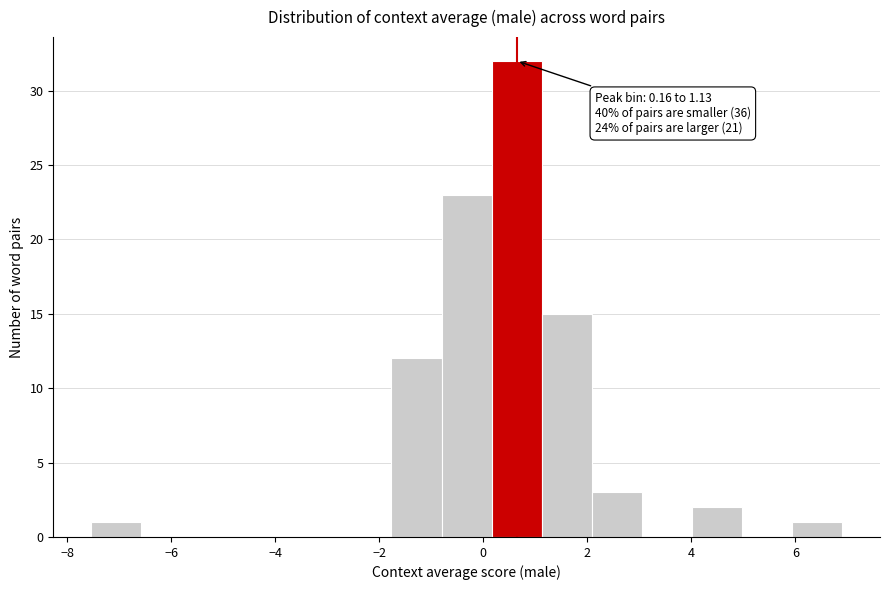

Which range on the x-axis has the tallest bar?

0.2 to 1.2